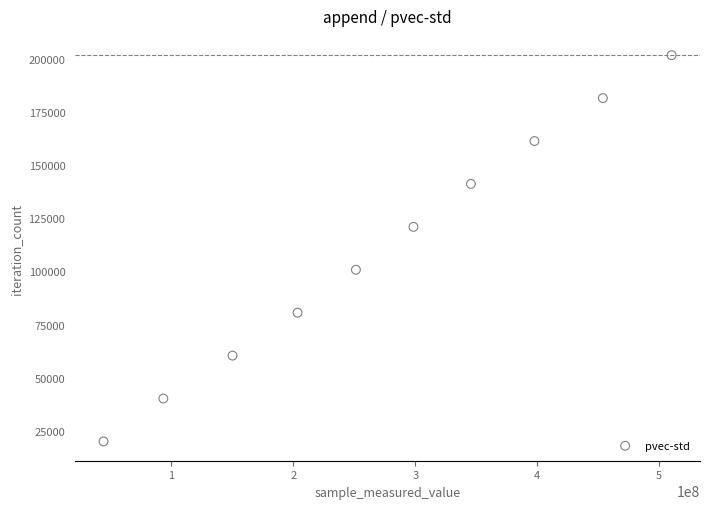

What is the range of X values (max minus min)?

465867124